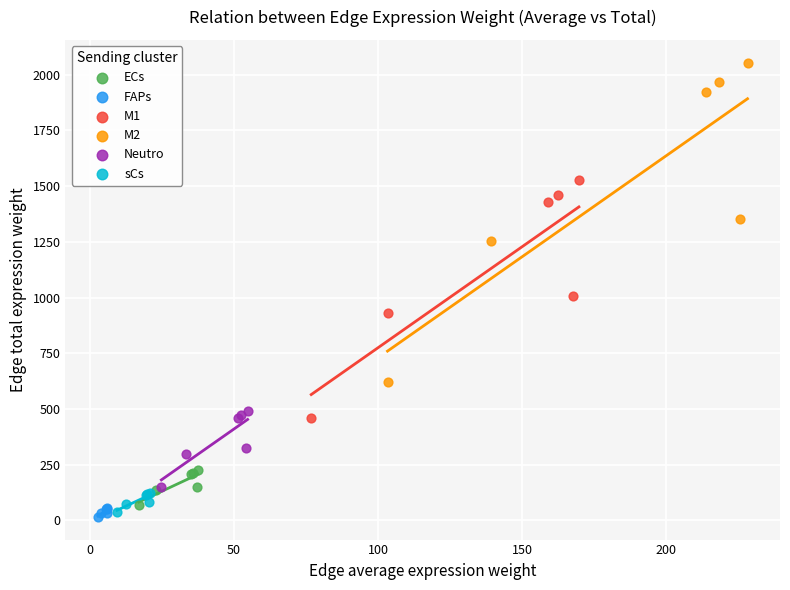

Which series has the widest spread of Y values?

M2